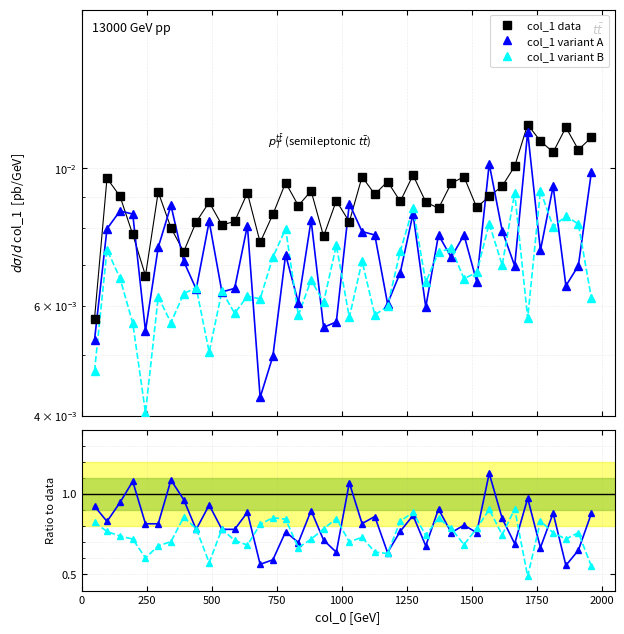

At how many categories does at least one series exceed 0?

40